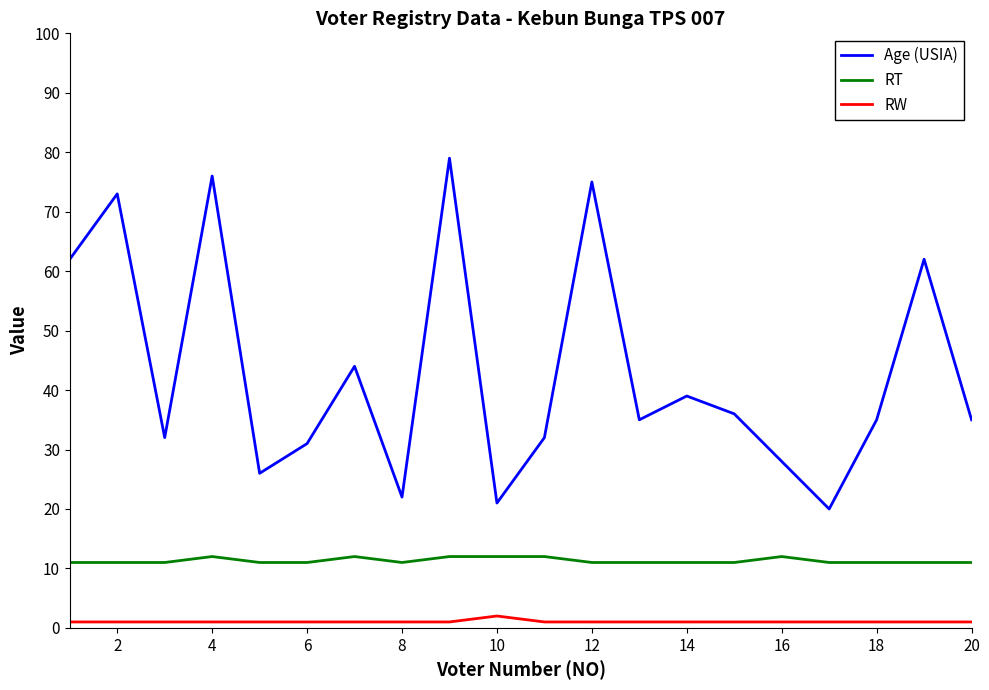

How many lines are shown in the chart?

3